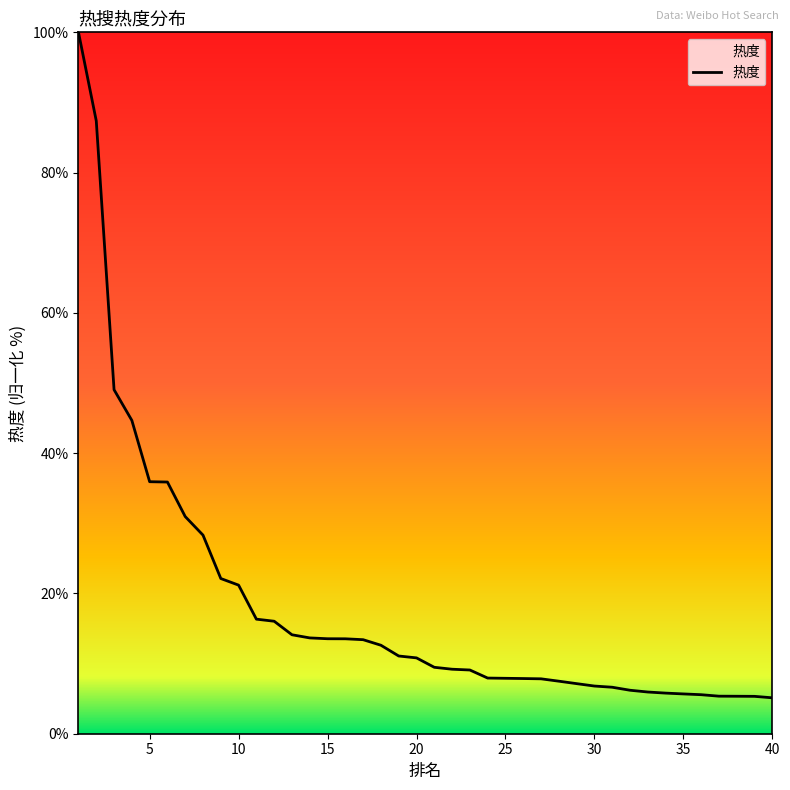

What is the minimum value shown in the chart?

5.1